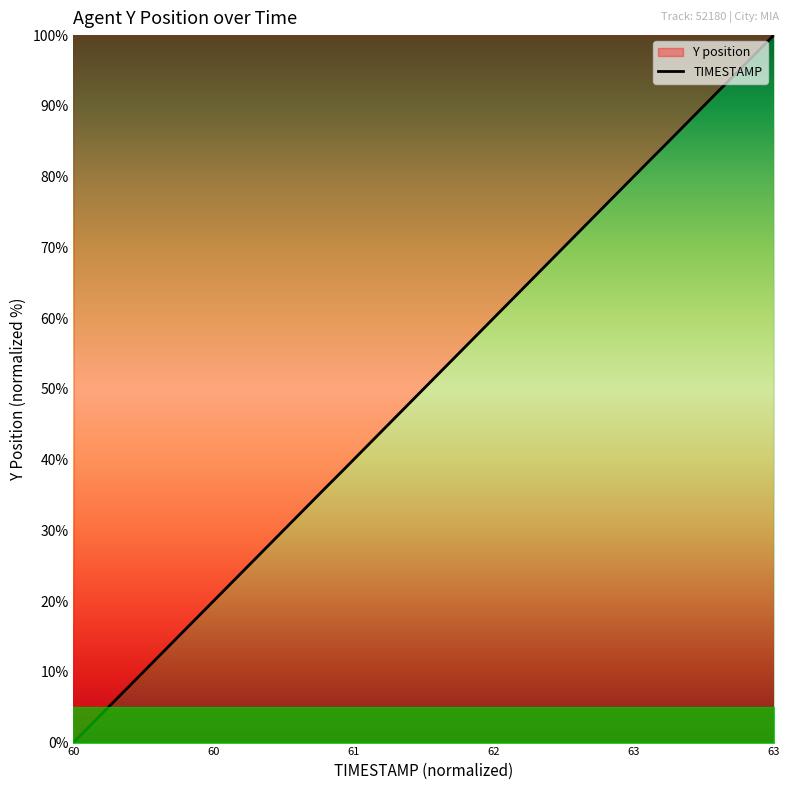

At which category does the chart reach its minimum across all series?

60